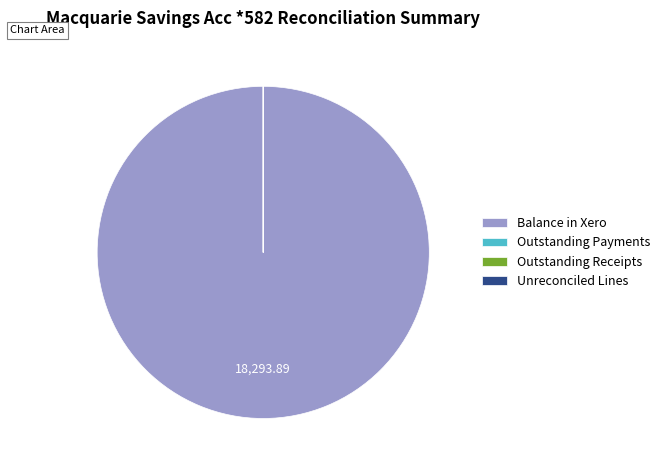

Which category has the biggest portion of the pie?

Balance in Xero